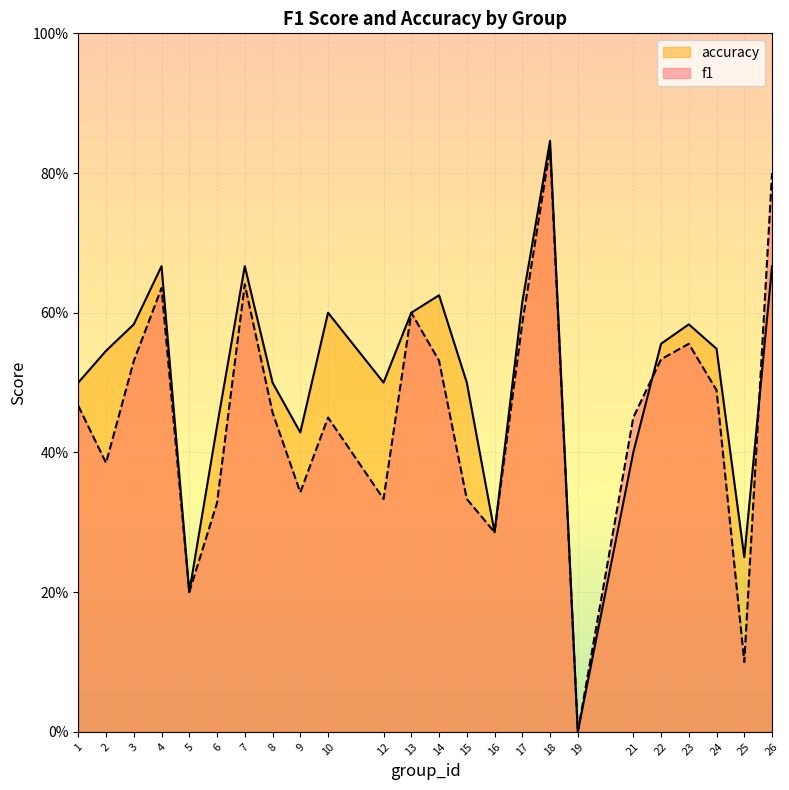

What is the difference between the second highest and second lowest values in the accuracy series?

0.5